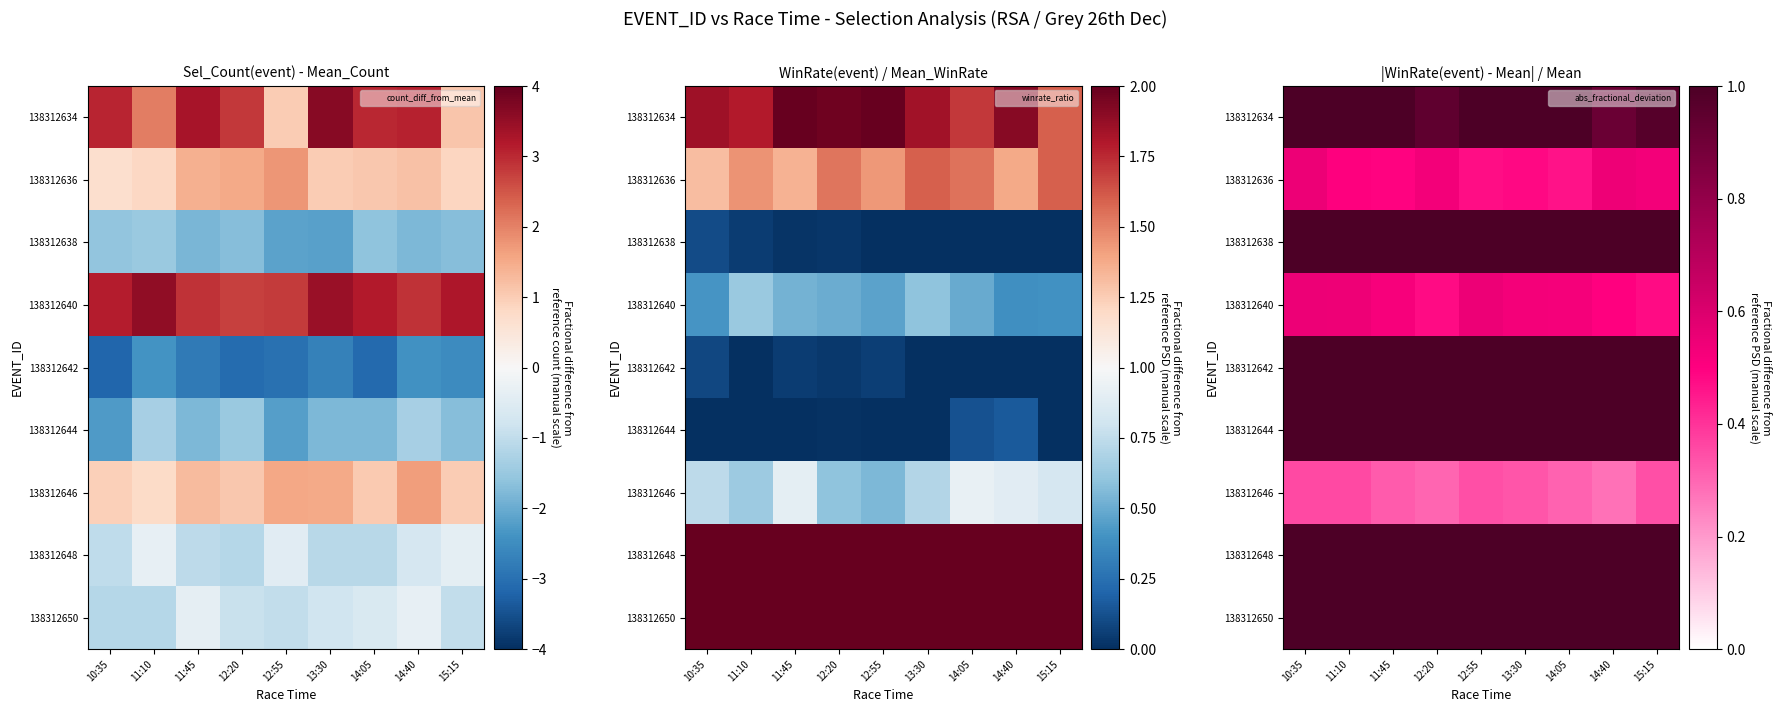

Where is 138312650 nearest to the value 1?

10:35